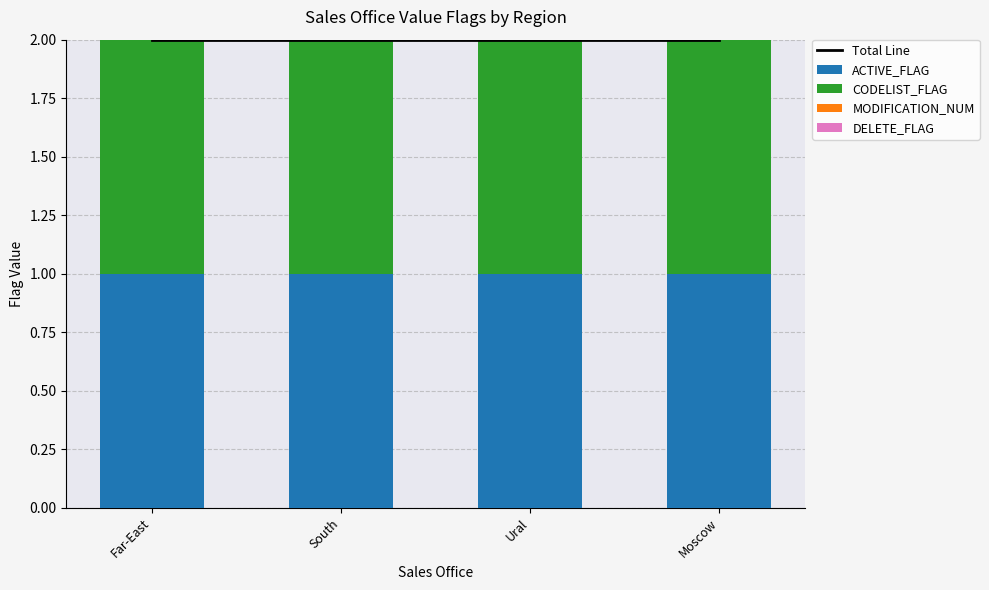

Which category has the lowest value across all series?

Far-East